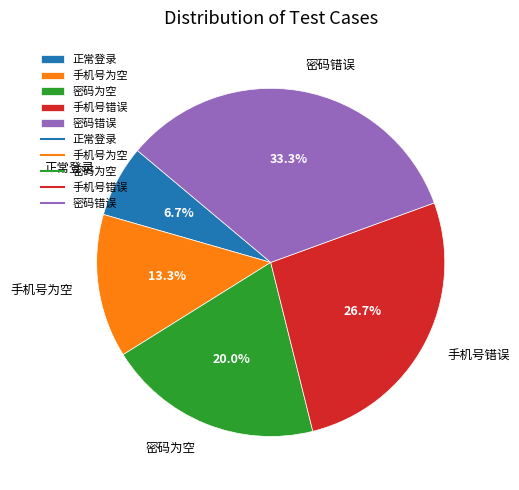

To the nearest percent, what is the average slice percentage?

20%